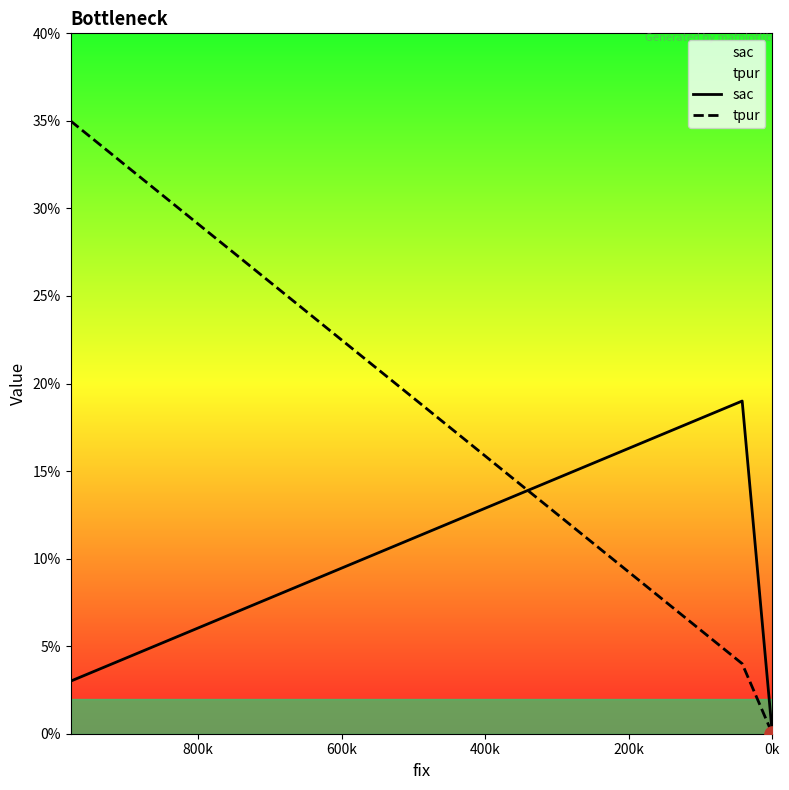

At how many categories does at least one series exceed 34?

1